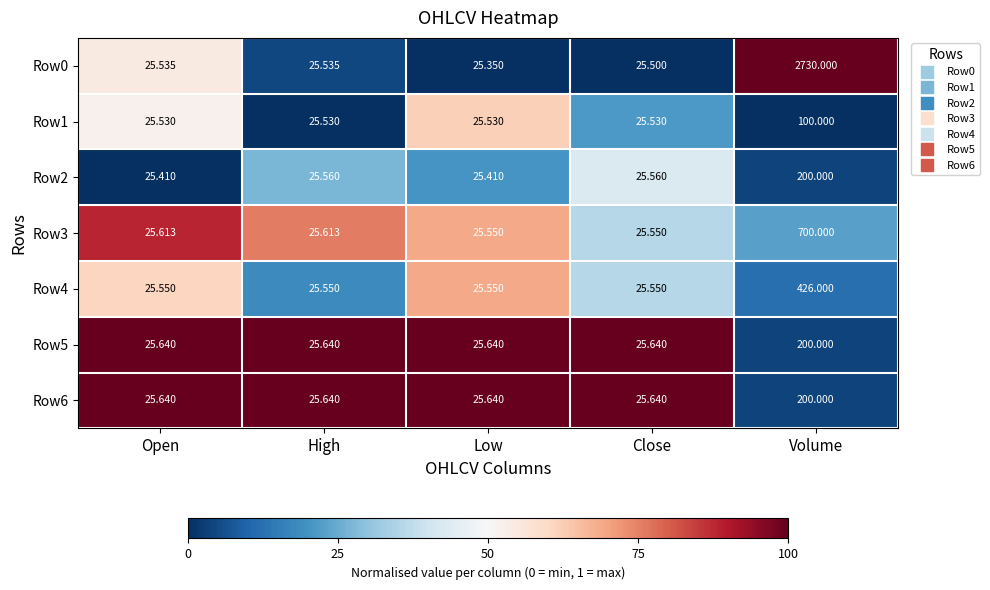

What is the difference between the highest and lowest values at Low?

0.3